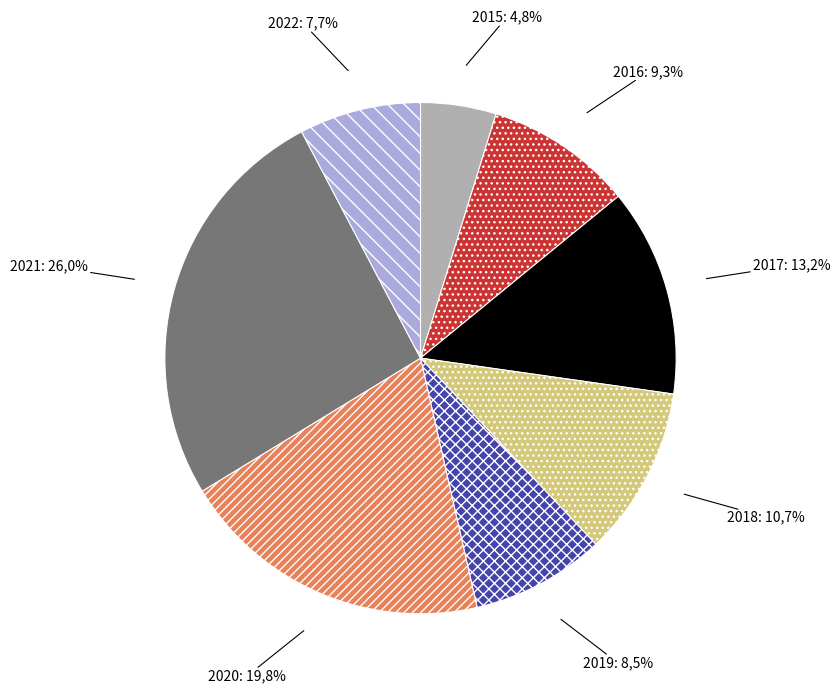

How many segments does this pie chart have?

8